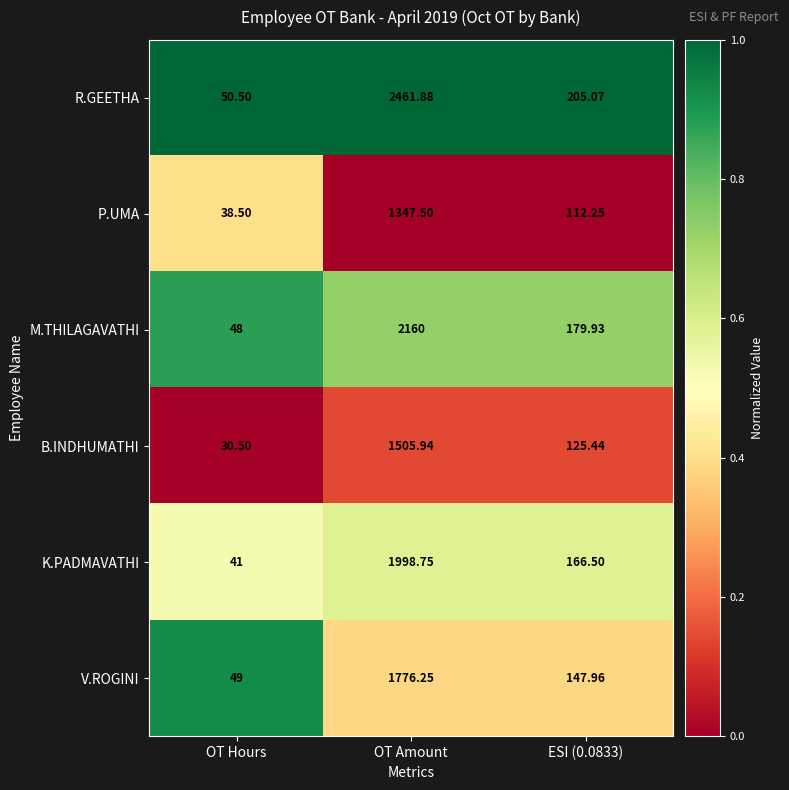

Which series has the largest total across all categories?

R.GEETHA